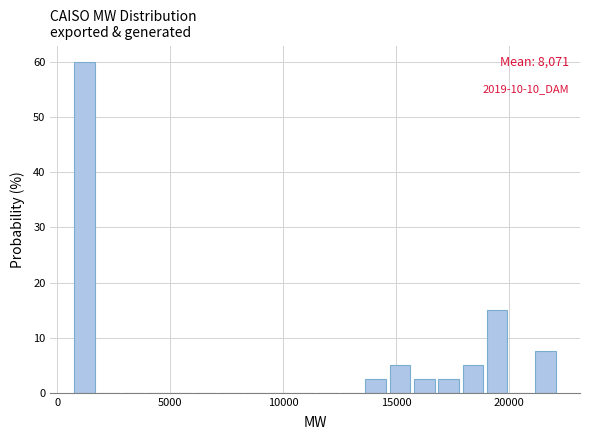

Read against the x-axis, roughly where is the centre of the tallest bar?

1000